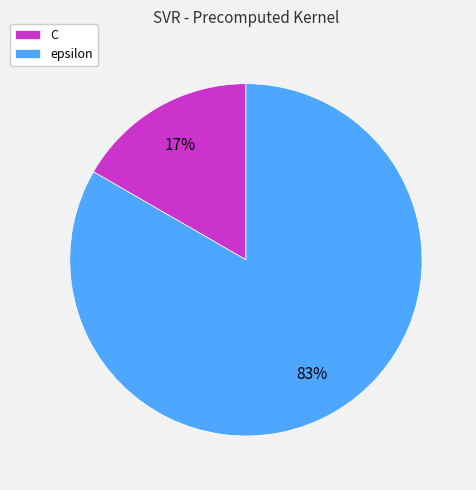

Is there a majority slice in this chart?

Yes